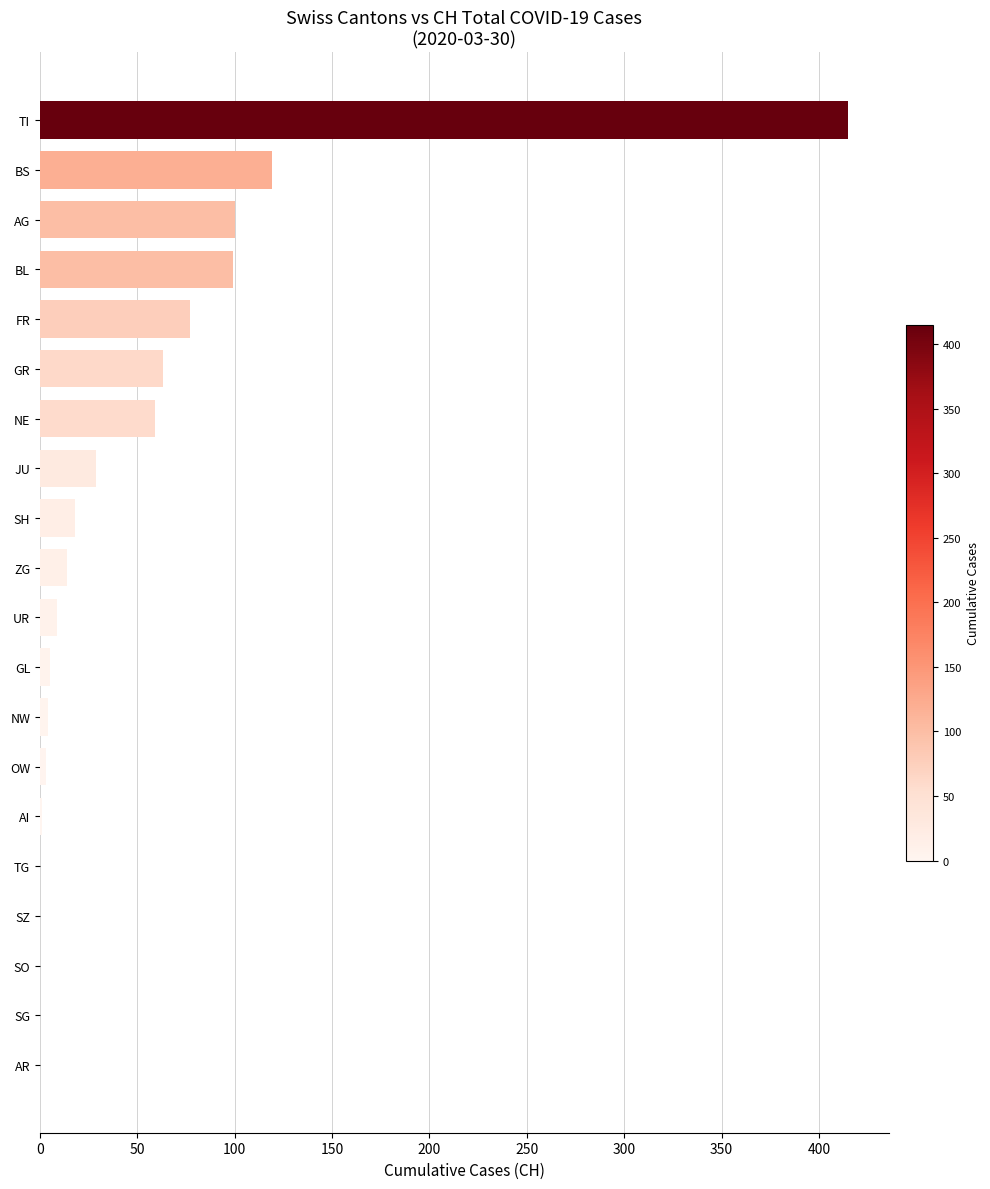

The value at SZ is 209. True or false?

False